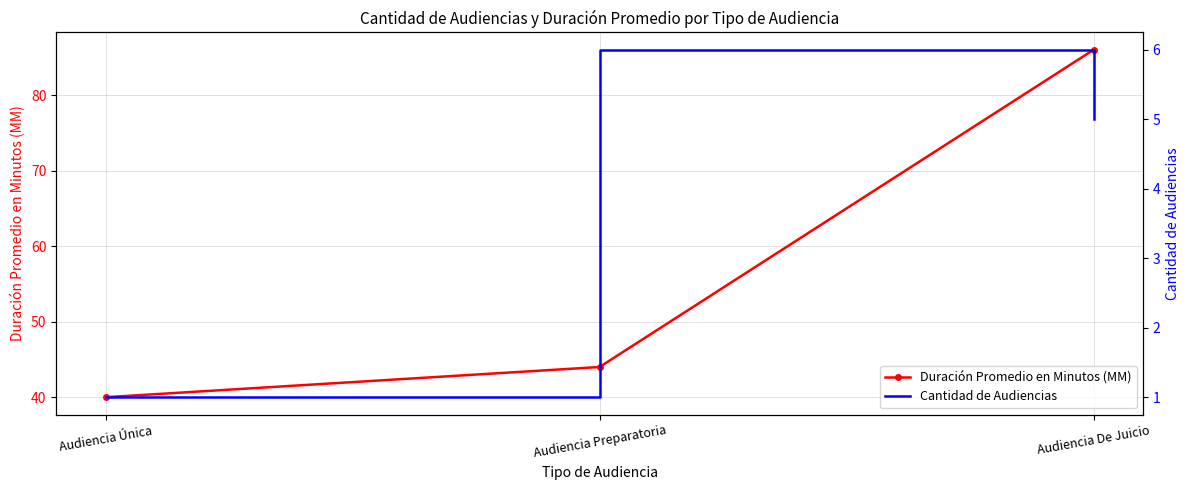

Reading left to right, extract all data points from this chart.

Duración Promedio en Minutos (MM): Audiencia Única=40	Audiencia Preparatoria=44	Audiencia De Juicio=86
Cantidad de Audiencias: Audiencia Única=1	Audiencia Preparatoria=6	Audiencia De Juicio=5